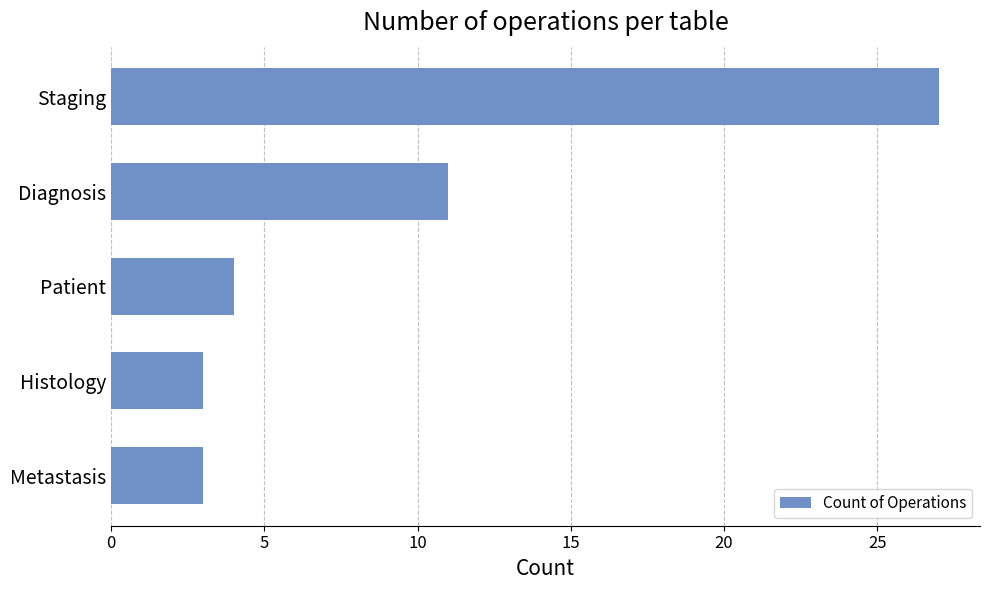

How many bars are there in total?

5